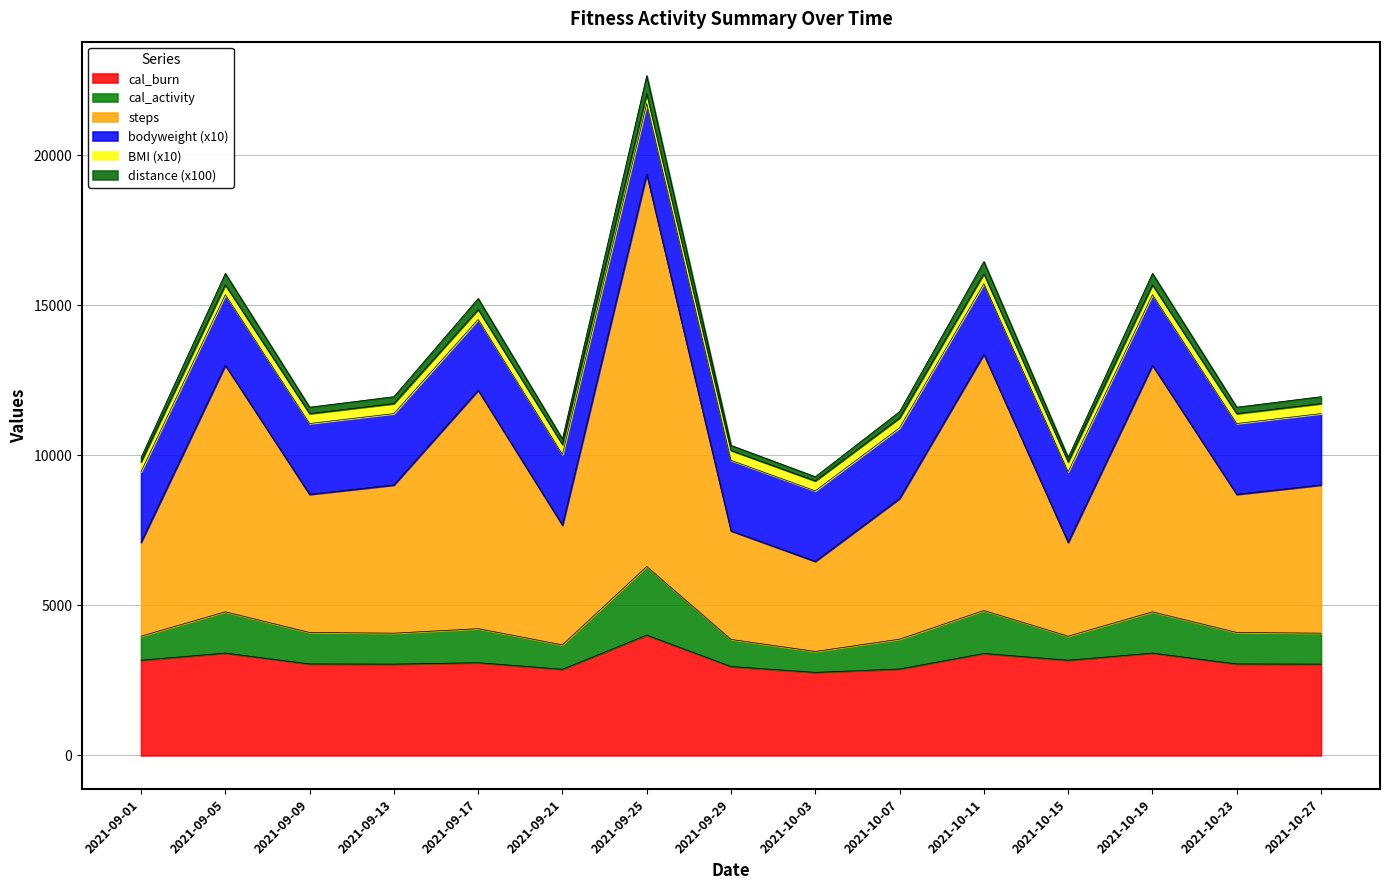

The value of cal_burn at 2021-09-01 is 4398.7. True or false?

False